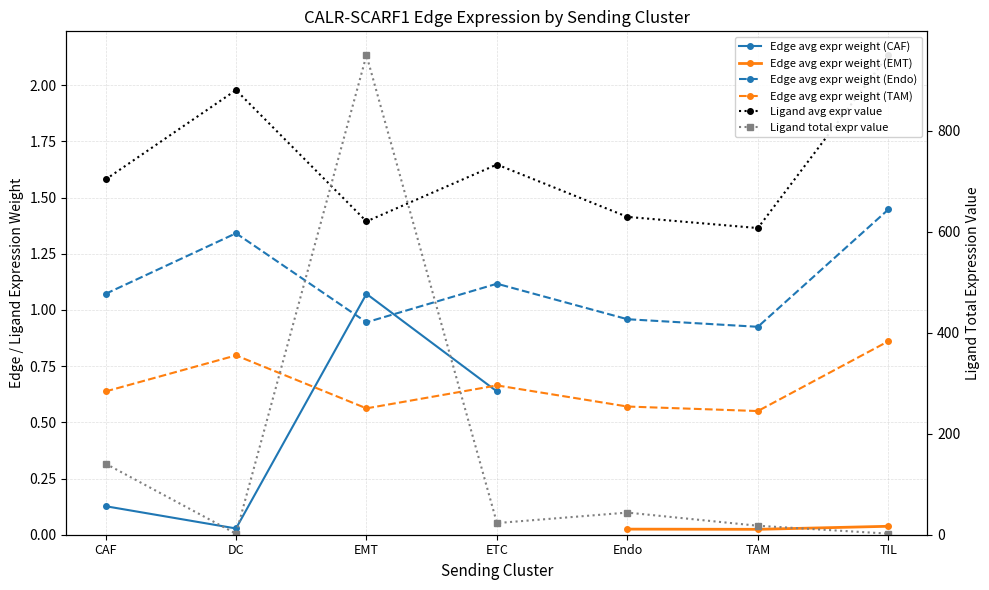

The Edge avg expr weight (Endo) series shows 1.4 at TIL. True or false?

True